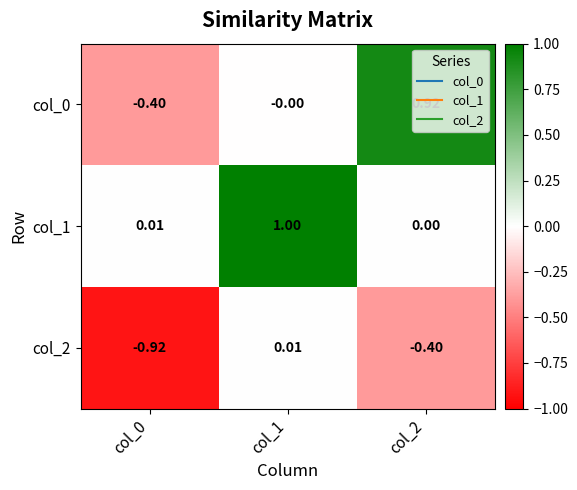

Which series has the largest total across all categories?

col_1